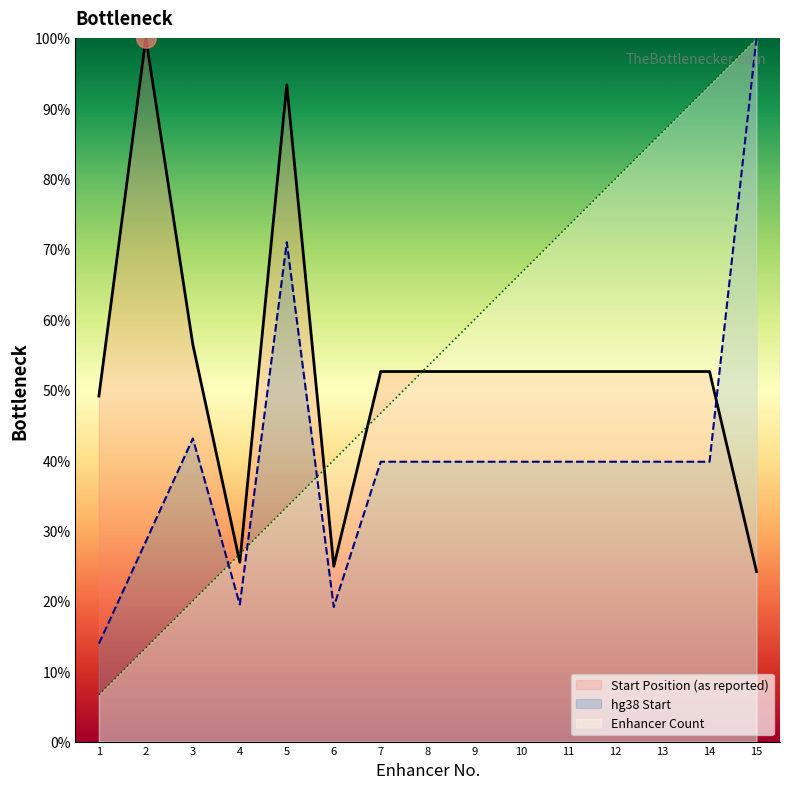

What is the highest value of the Enhancer Count series?

100.0